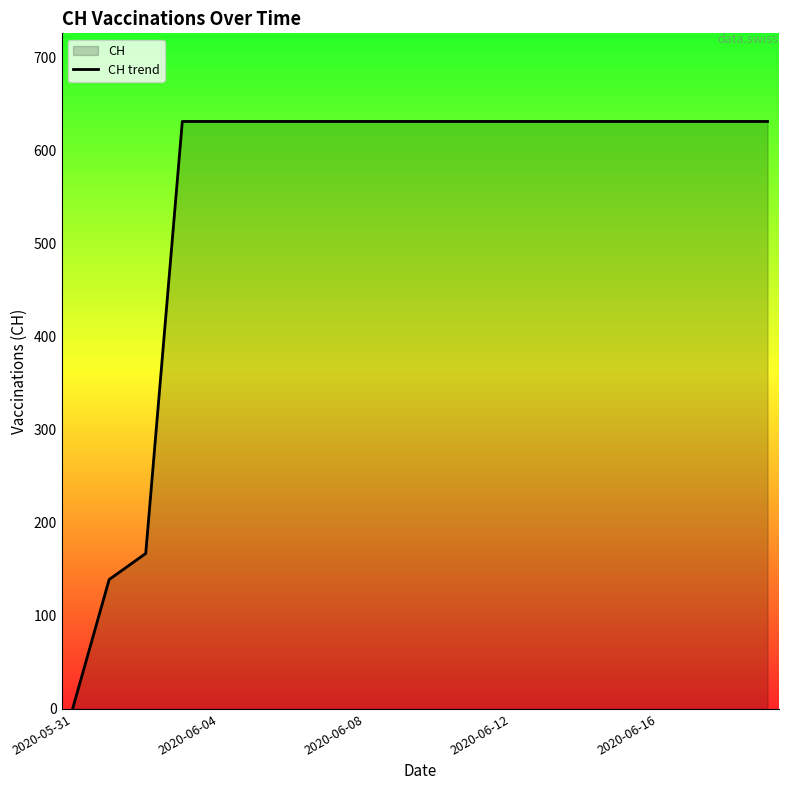

Reading left to right, transcribe all the data shown in this chart.

0	139	167	631	631	631	631	631	631	631	631	631	631	631	631	631	631	631	631	631